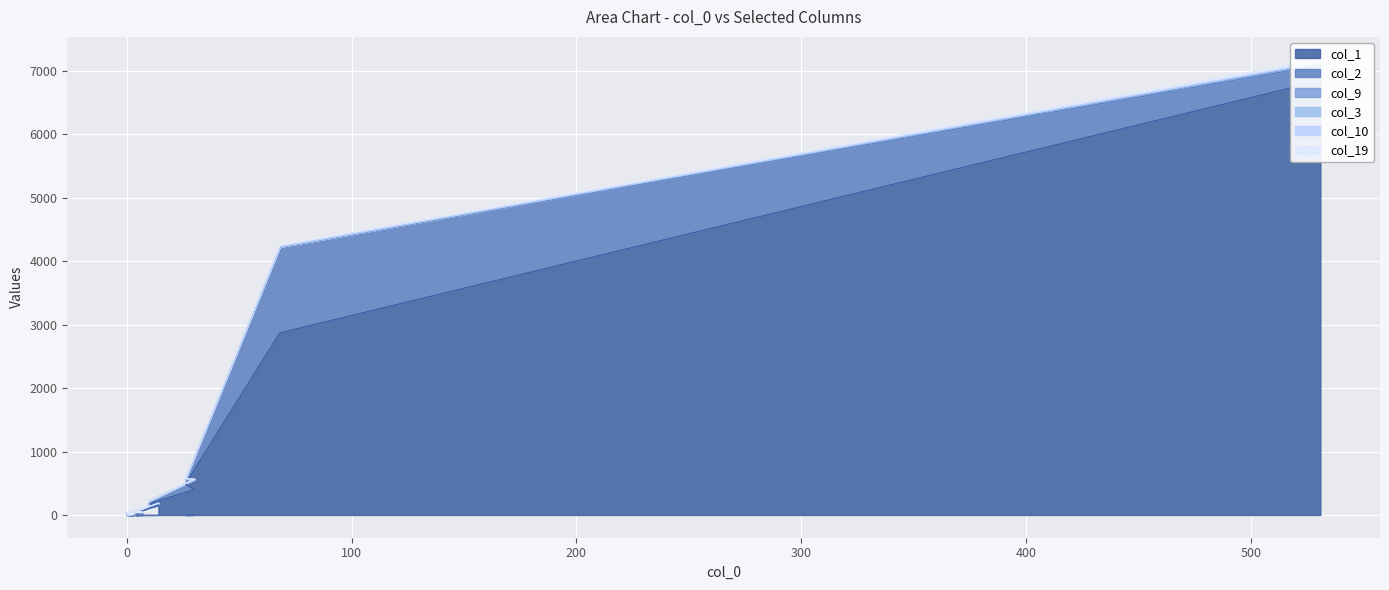

At which category is the sum across all series the highest?

531